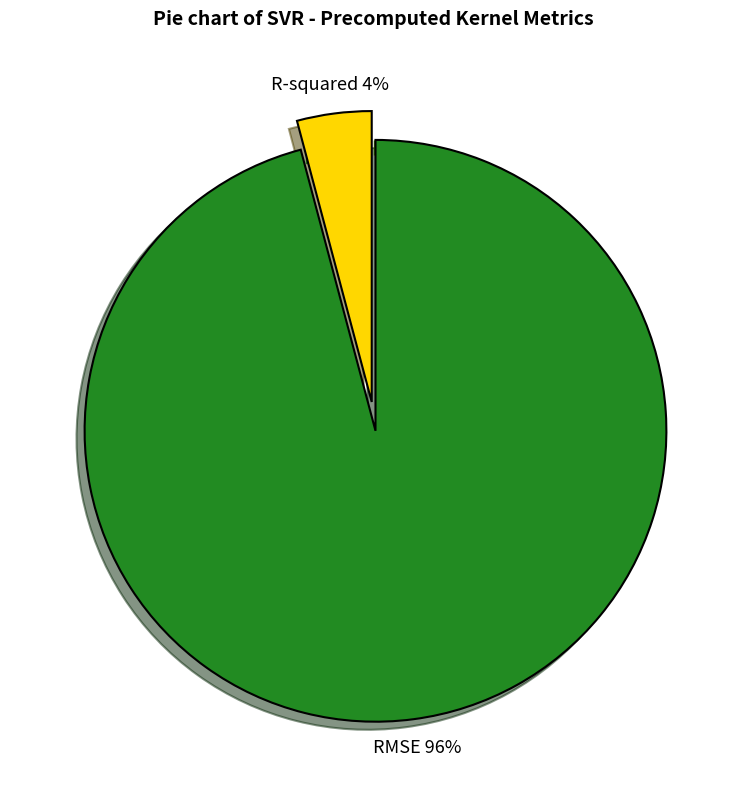

What is the smallest slice in the pie chart?

R-squared